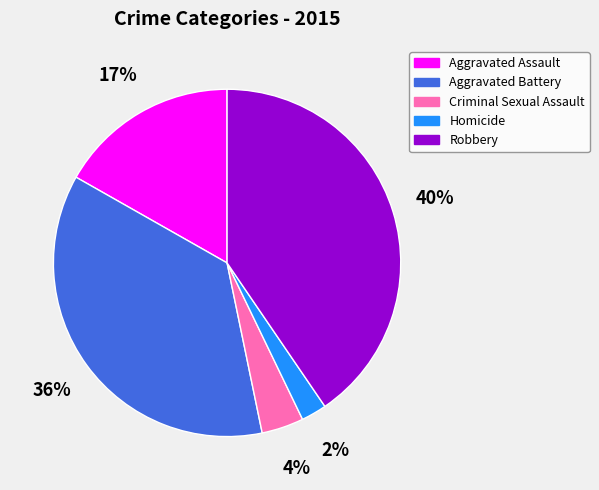

Rank the categories by value from lowest to highest.

Homicide, Criminal Sexual Assault, Aggravated Assault, Aggravated Battery, Robbery